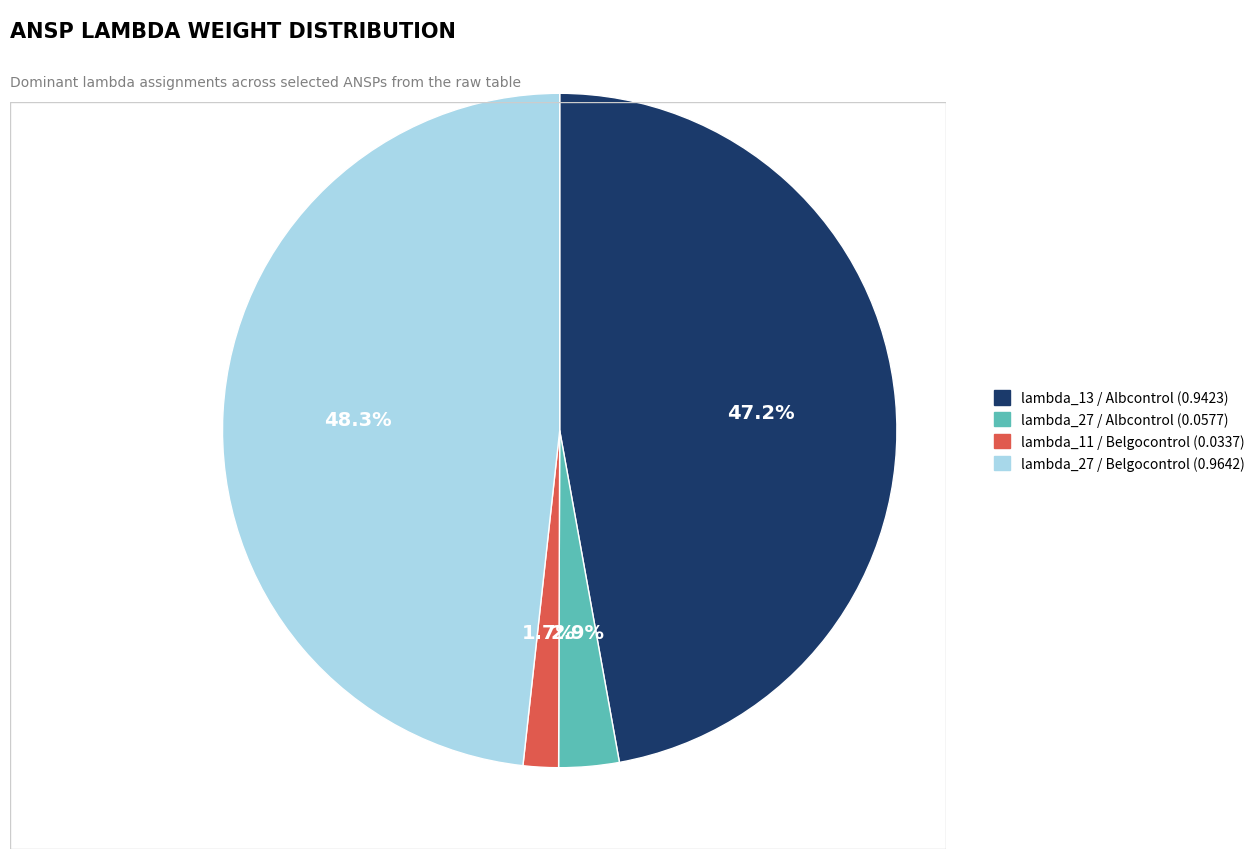

Does any single category account for the majority?

No